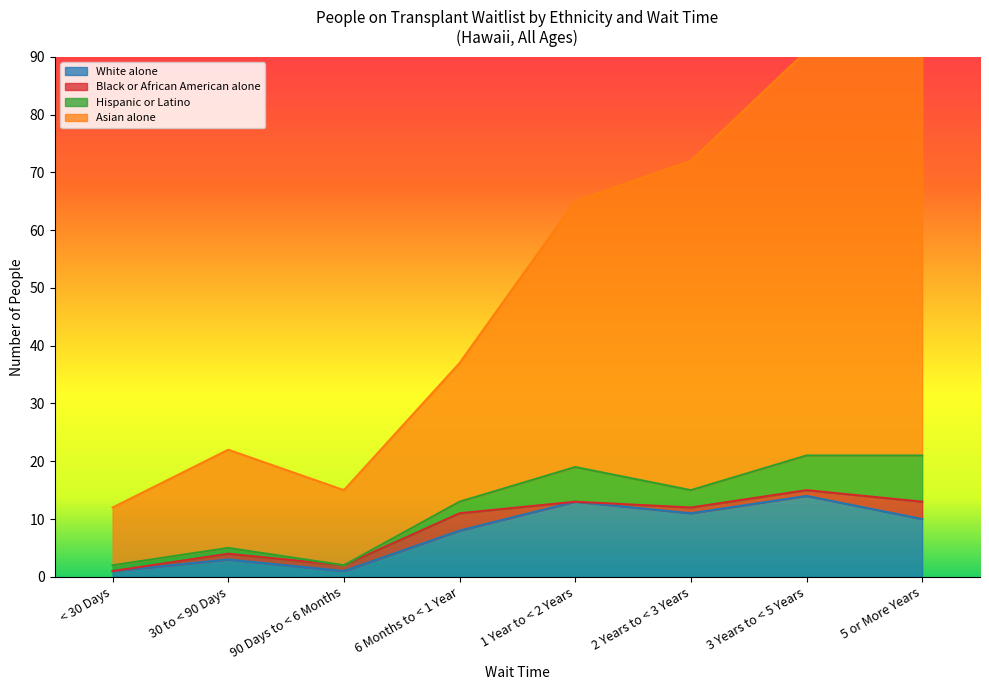

What is the highest value of the White alone series?

14